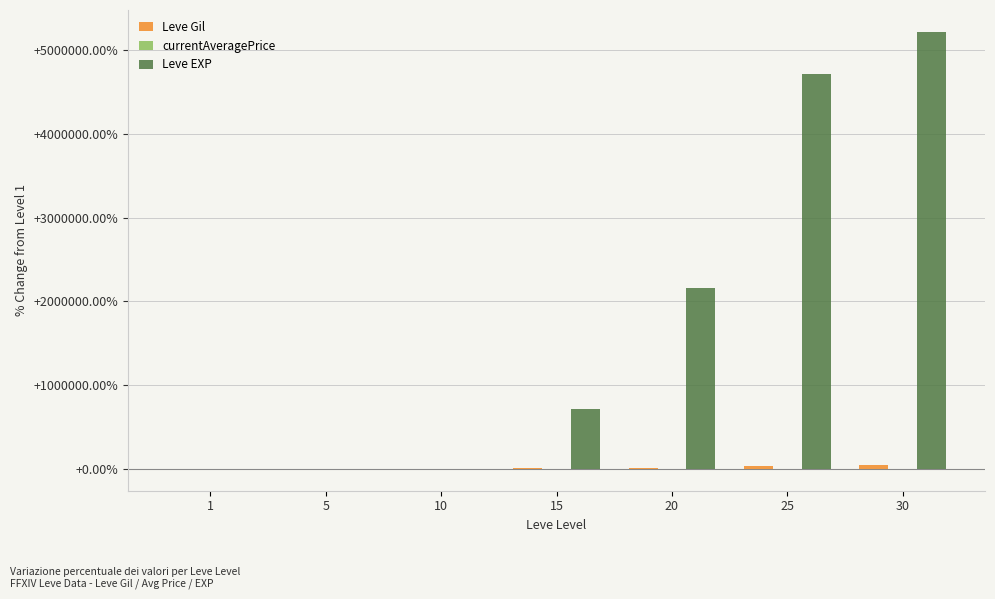

What is the maximum value shown in the chart?

5221900.0